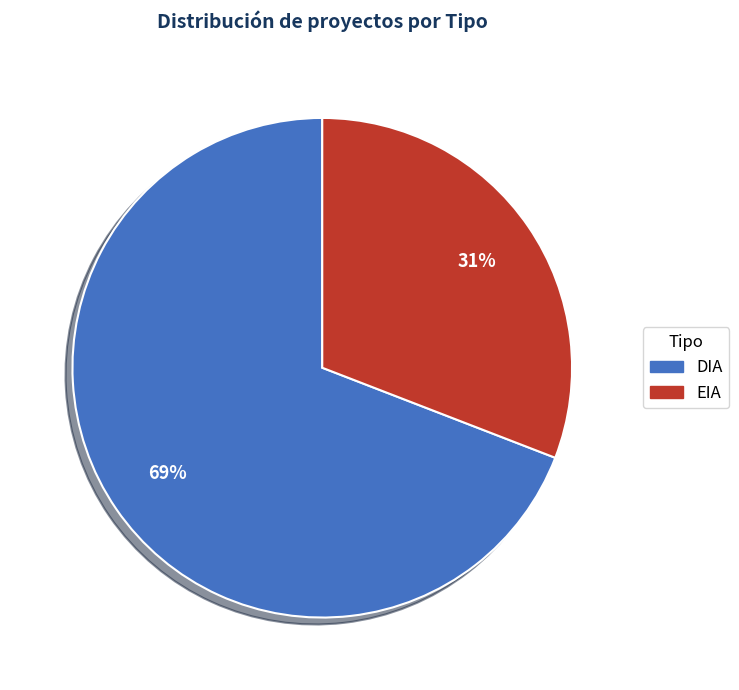

Does DIA represent more than half of the total?

Yes